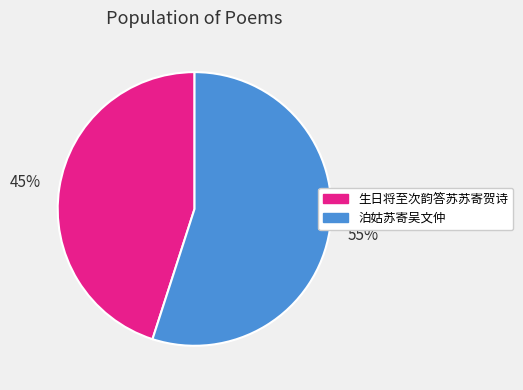

The 生日将至次韵答苏苏寄贺诗 slice represents 35% of the pie. True or false?

False